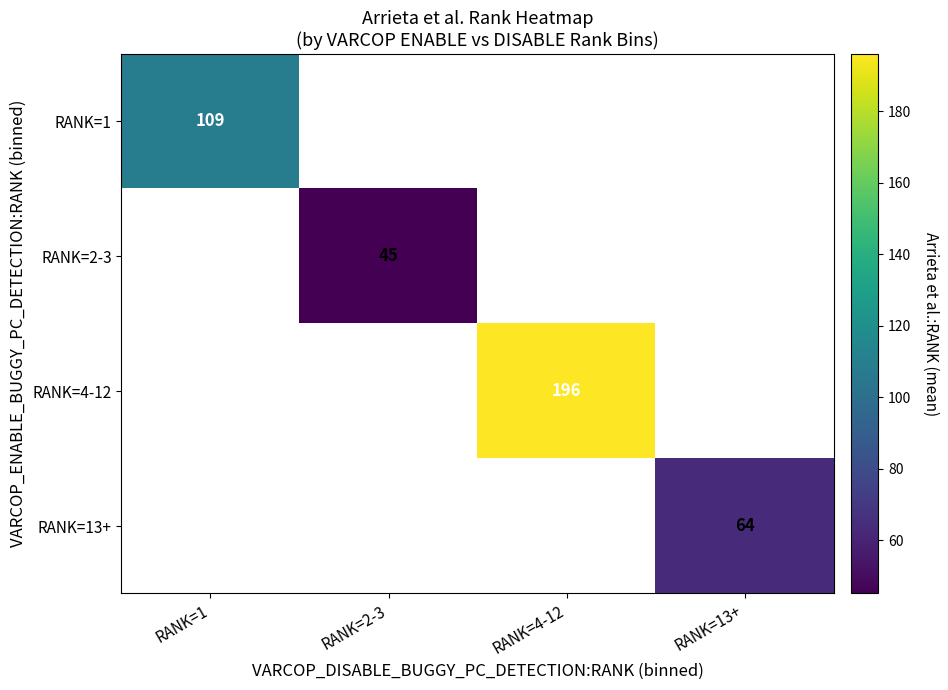

Is the value of RANK=1 at RANK=1 greater than the value of RANK=4-12 at RANK=4-12?

No